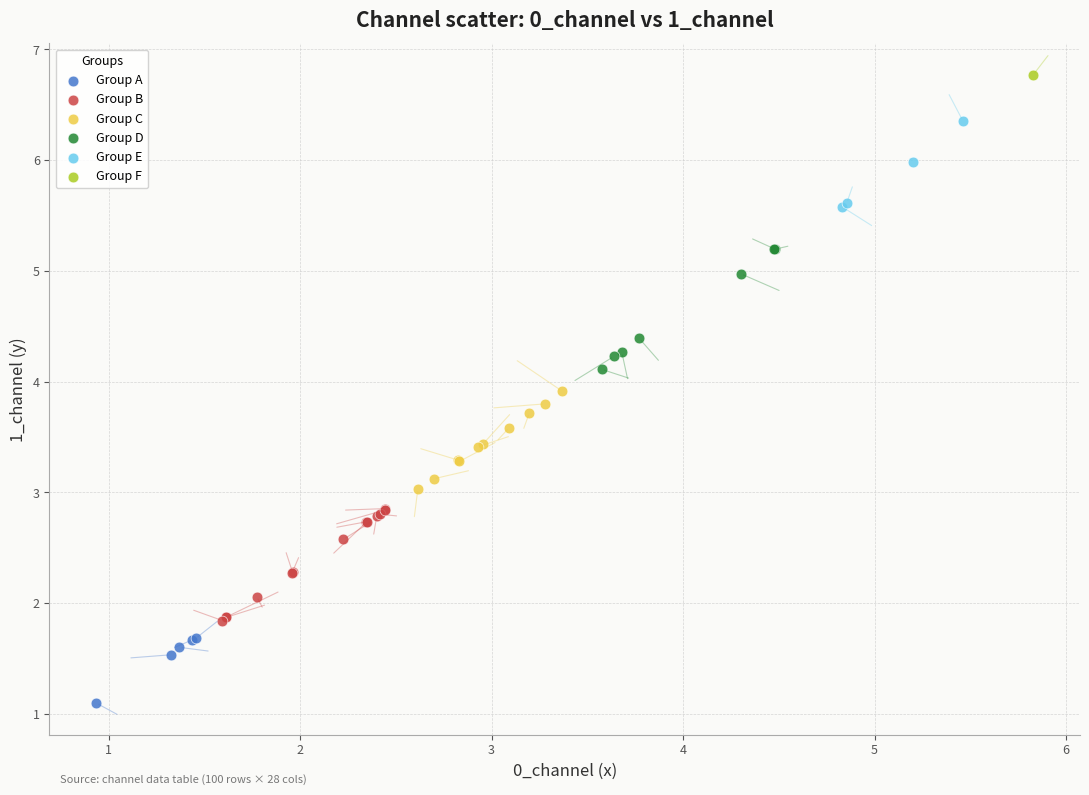

Which series reaches the maximum Y coordinate?

Group F